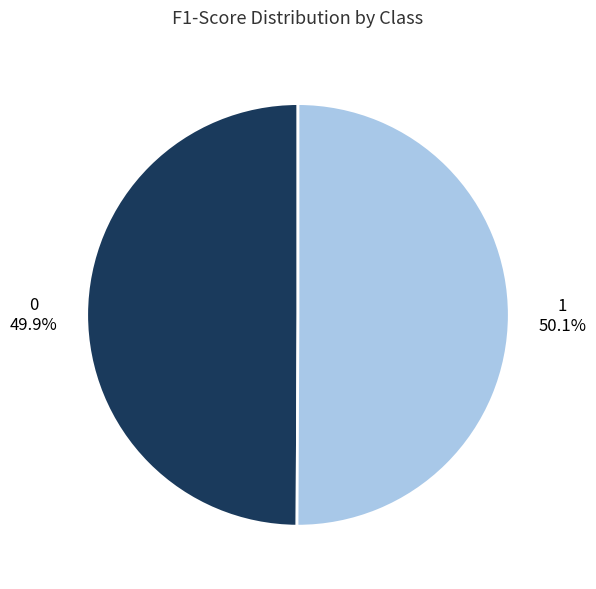

What percentage is NOT represented by 1?

49.9%